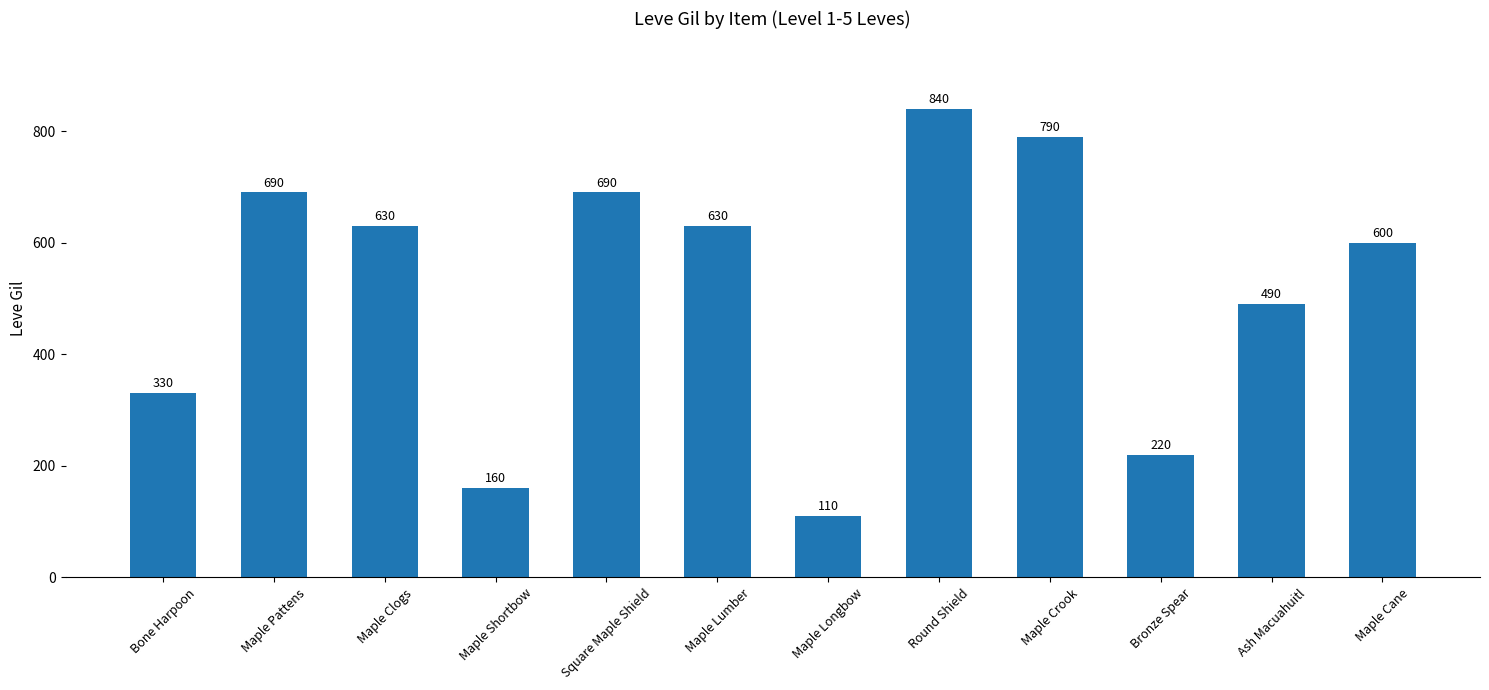

Where does the data first go above 630?

Maple Pattens